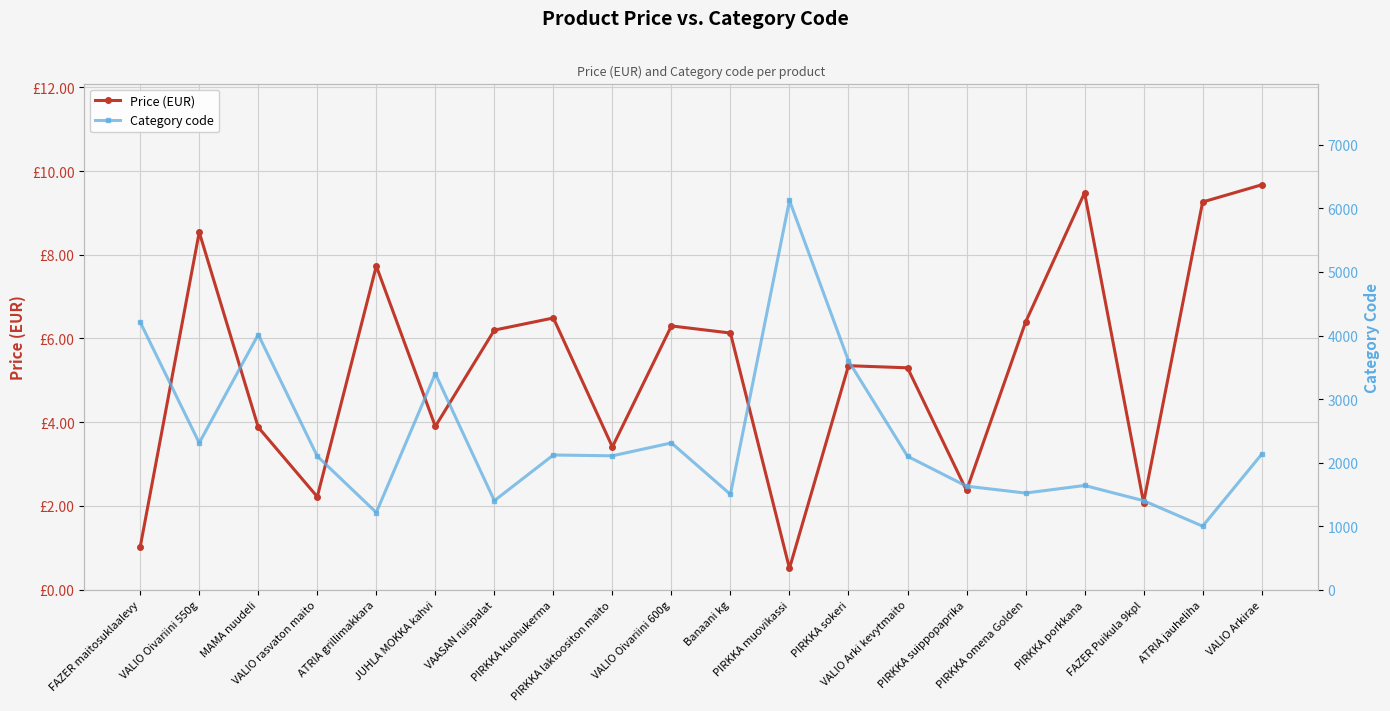

What is the sum of the Price (EUR) values at PIRKKA laktoositon maito and JUHLA MOKKA kahvi?

7.3